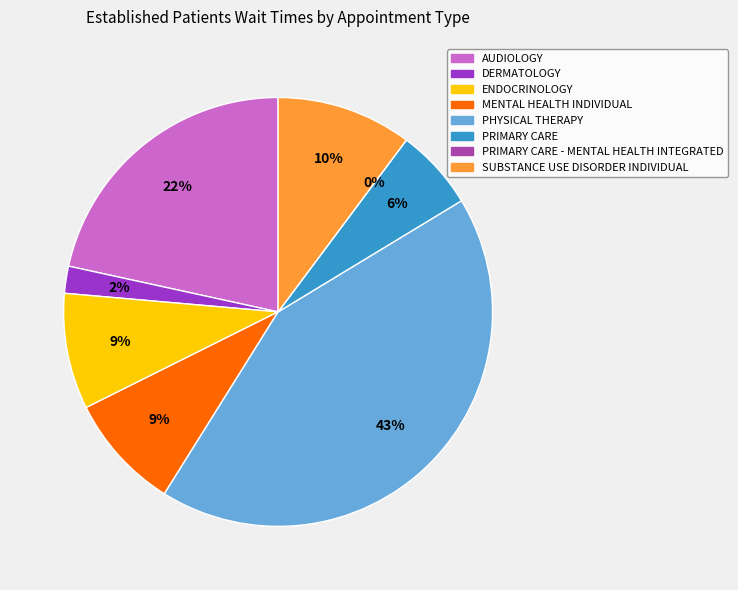

Count the number of slices in the pie.

8